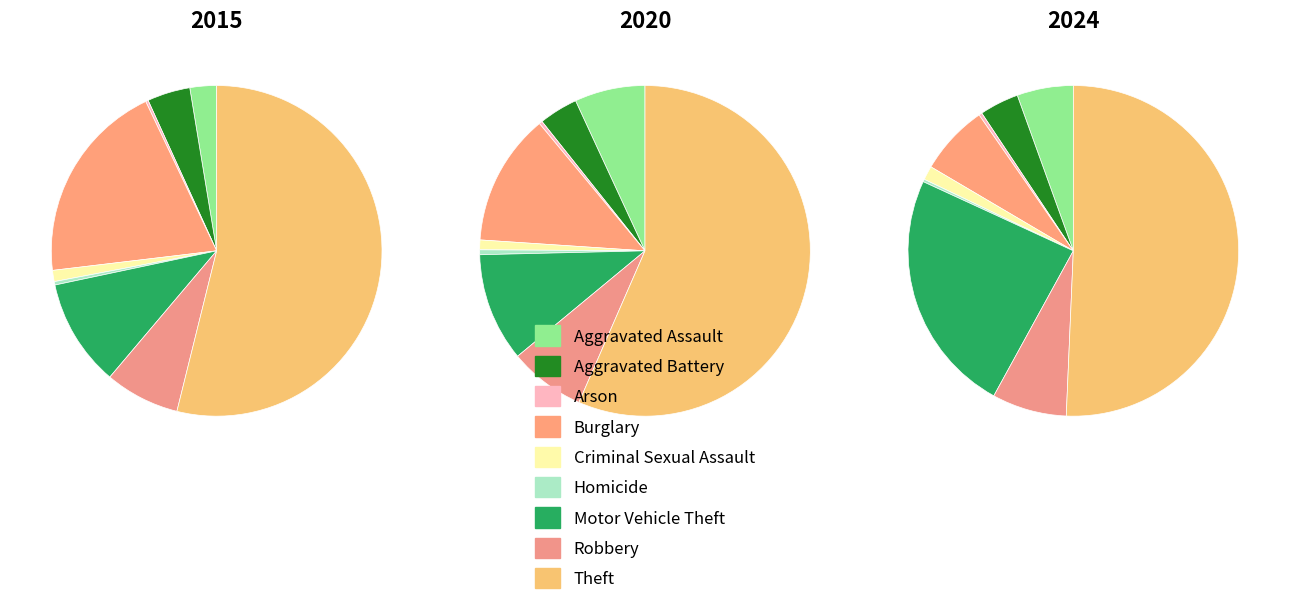

Which series has the widest spread of values?

2024